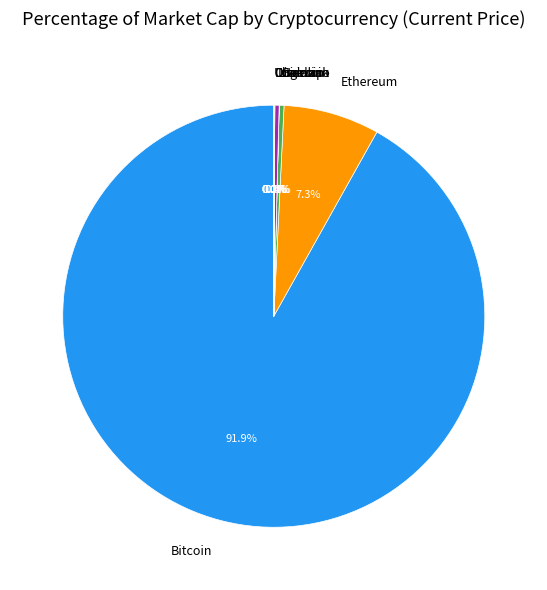

What percentage is NOT represented by Litecoin?

99.7%